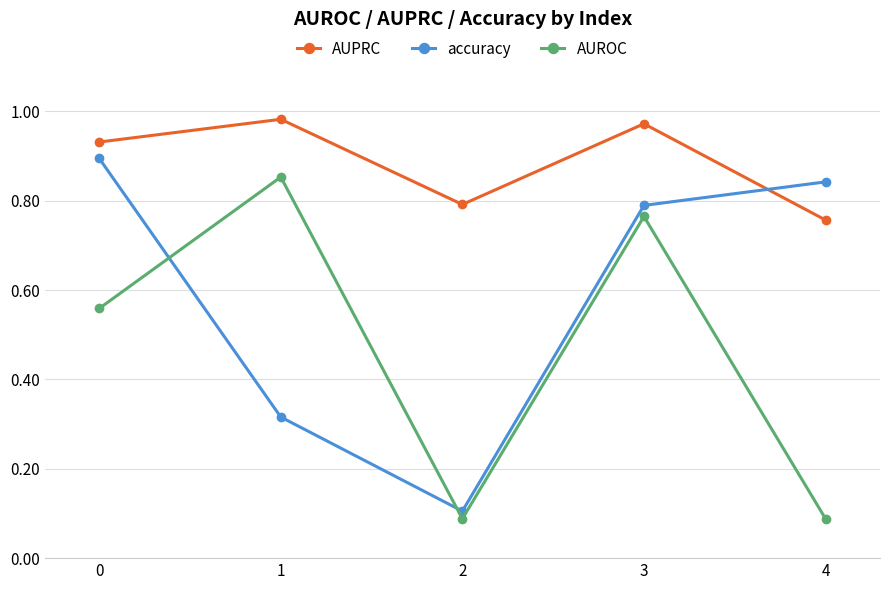

At how many categories does at least one series exceed 0?

5